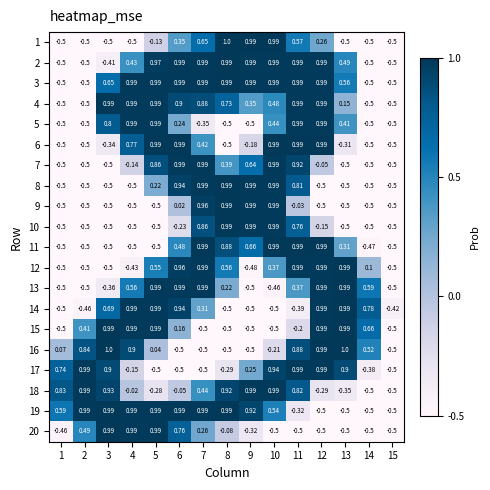

Is the value of 9 at 4 greater than the value of 8 at 11?

No